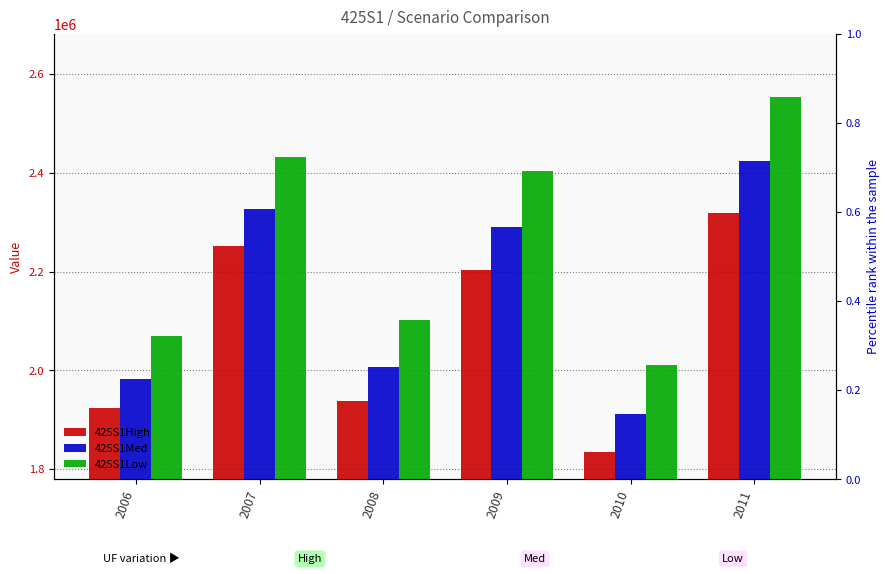

Which label corresponds to the largest value in the chart?

2011